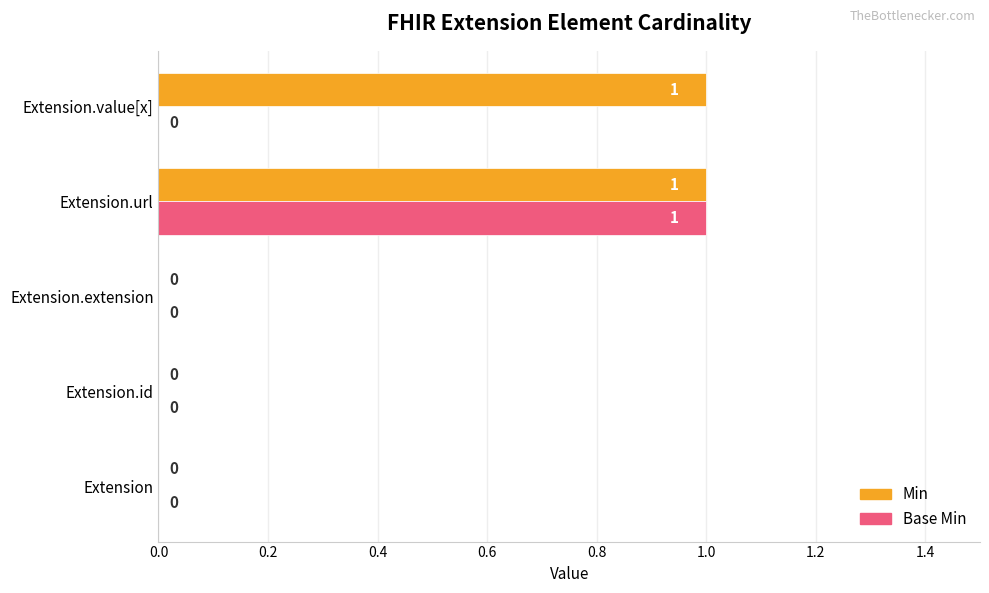

The value of Min at Extension.extension is 0. True or false?

True